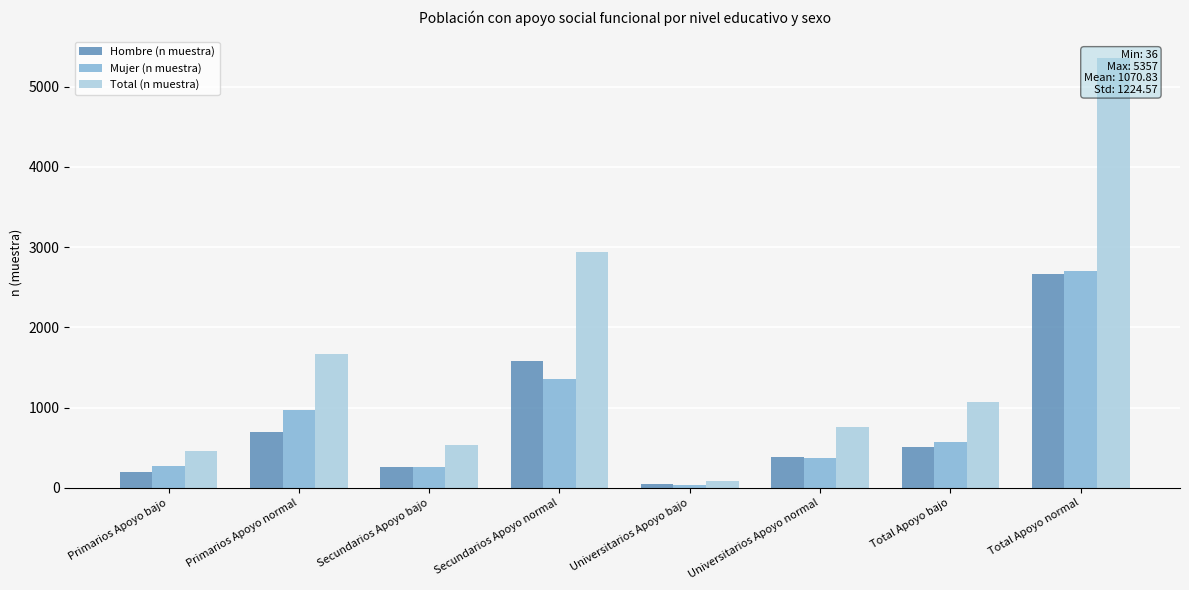

Are the bars horizontal?

No